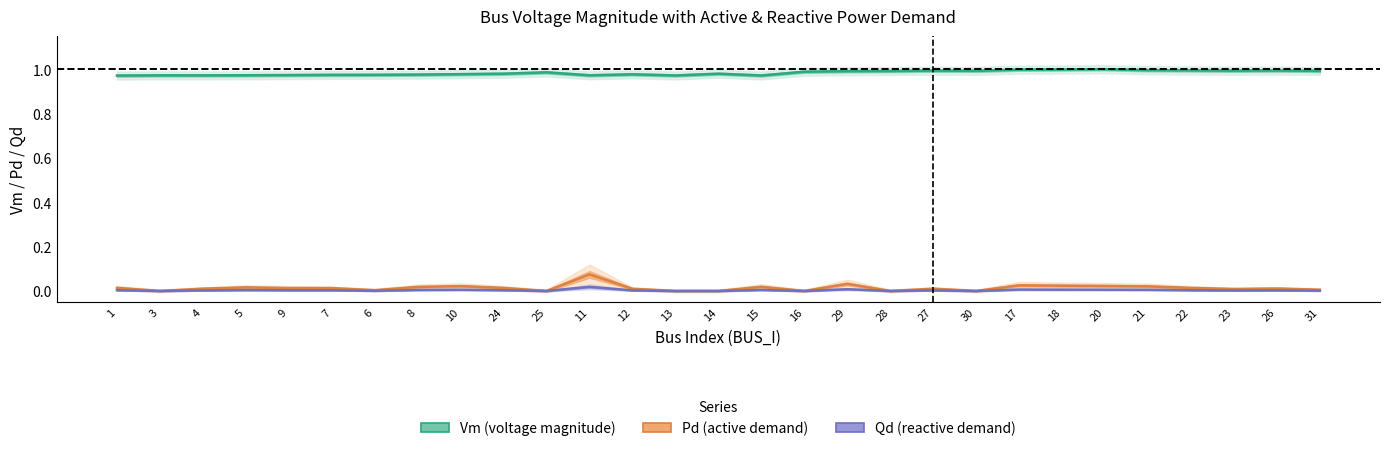

Which series has the largest total across all categories?

Vm